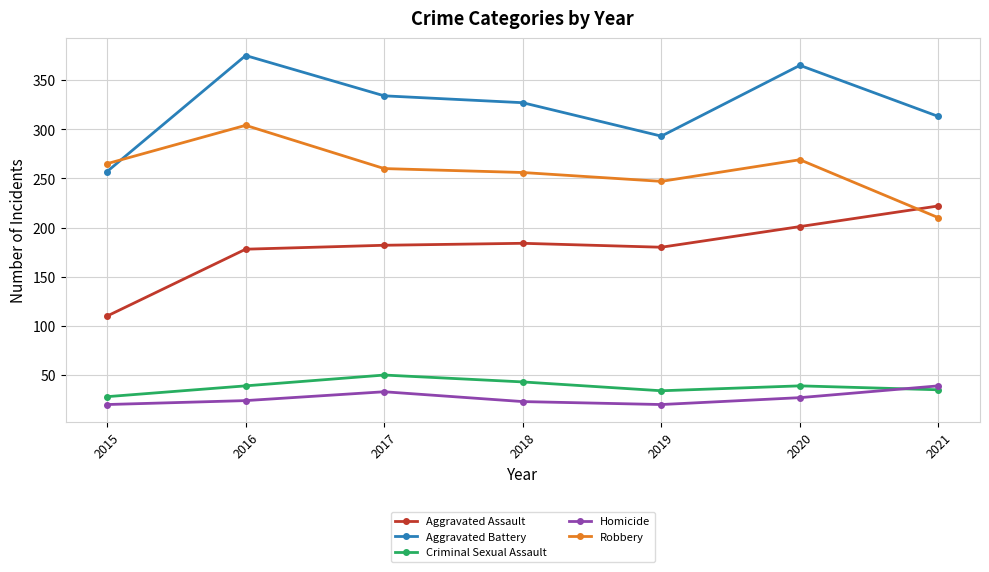

What is the difference between the highest and lowest values at 2019?

273